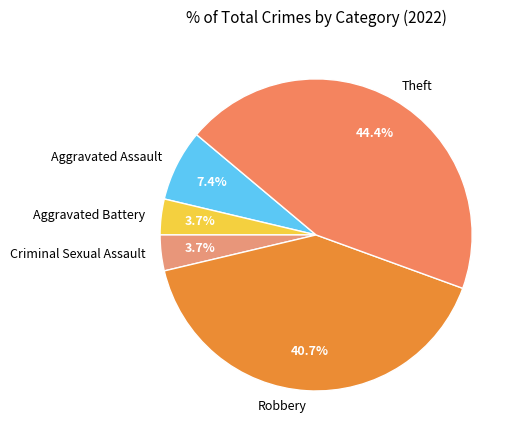

To the nearest percent, what is the average slice percentage?

20%